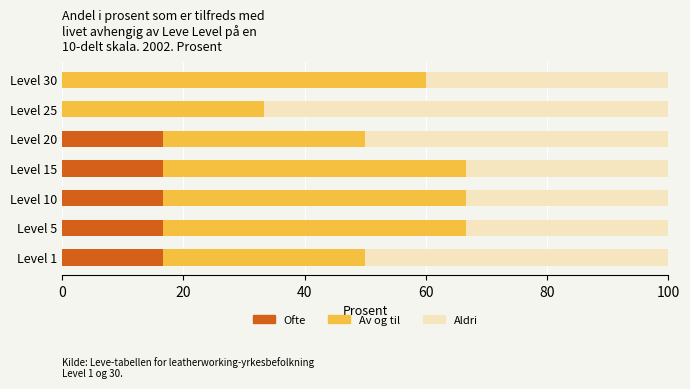

What is the maximum value for Ofte?

16.7